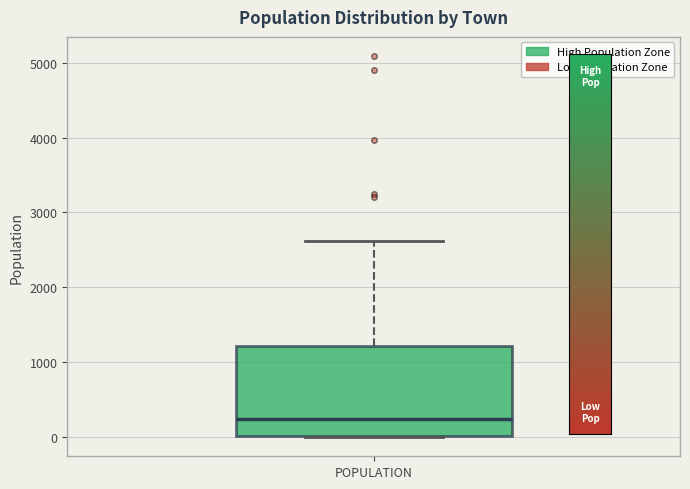

Where is the upper edge of the box for POPULATION on the y-axis? The values are not printed on the chart, so give them approximately, as read against the axis.

1200